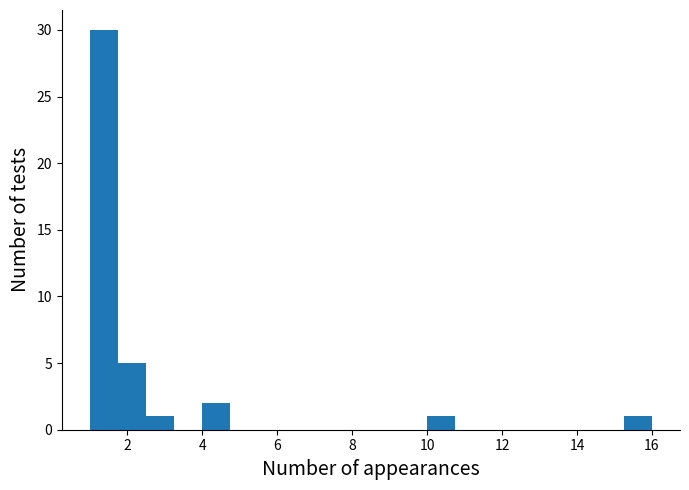

Around what value on the x-axis is the tallest bar? Give the approximate position of its centre, as read against the axis.

1.4